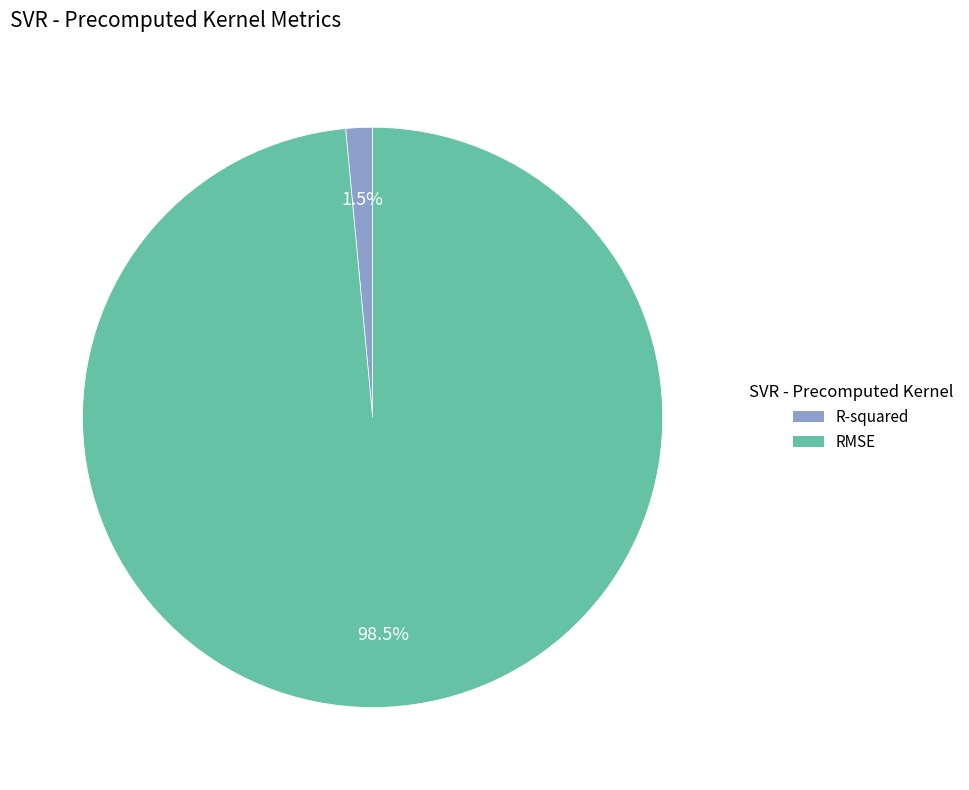

Between R-squared and RMSE, which is larger?

RMSE